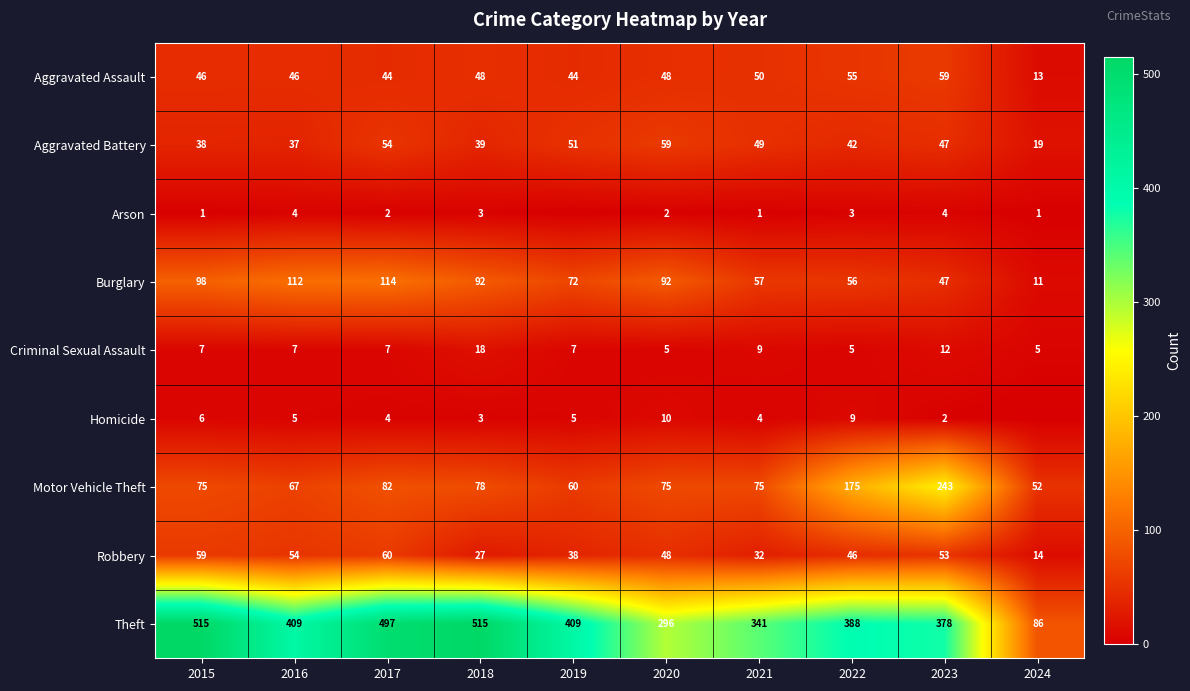

The Aggravated Assault series shows 48 at 2020. True or false?

True